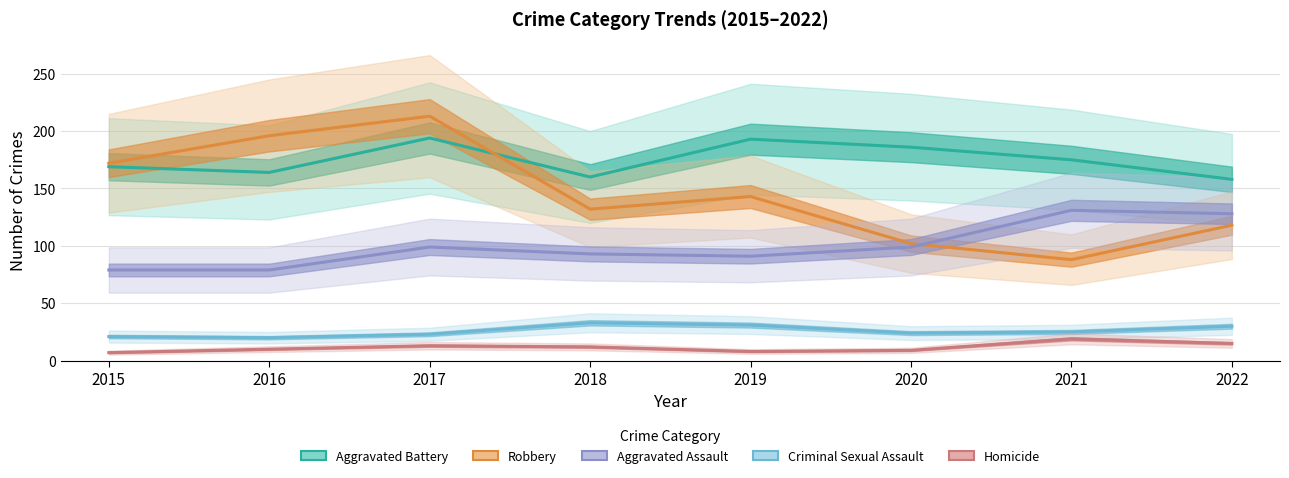

Rank the series by their maximum value, from lowest to highest.

Homicide, Criminal Sexual Assault, Aggravated Assault, Aggravated Battery, Robbery